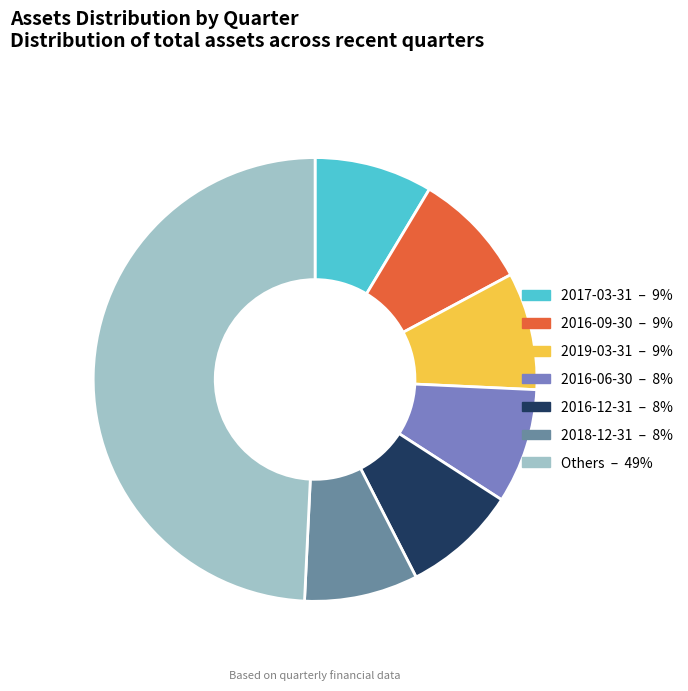

Does any single category account for the majority?

No